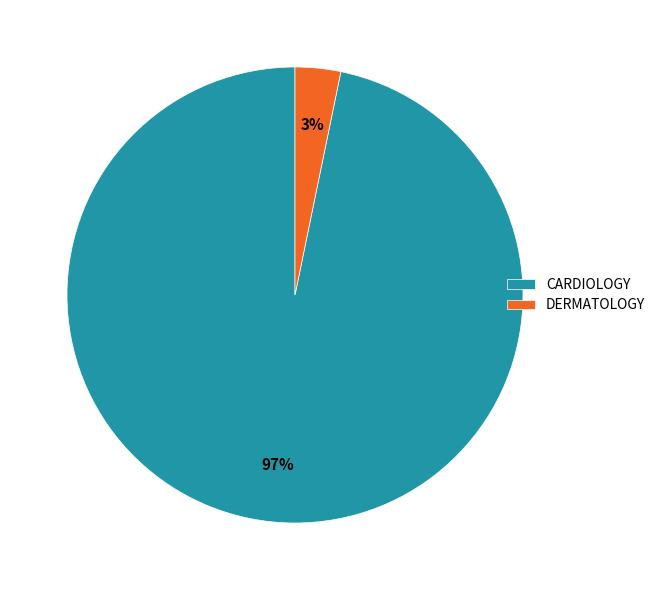

To the nearest percent, what is the difference between the largest and smallest slice percentages?

94%